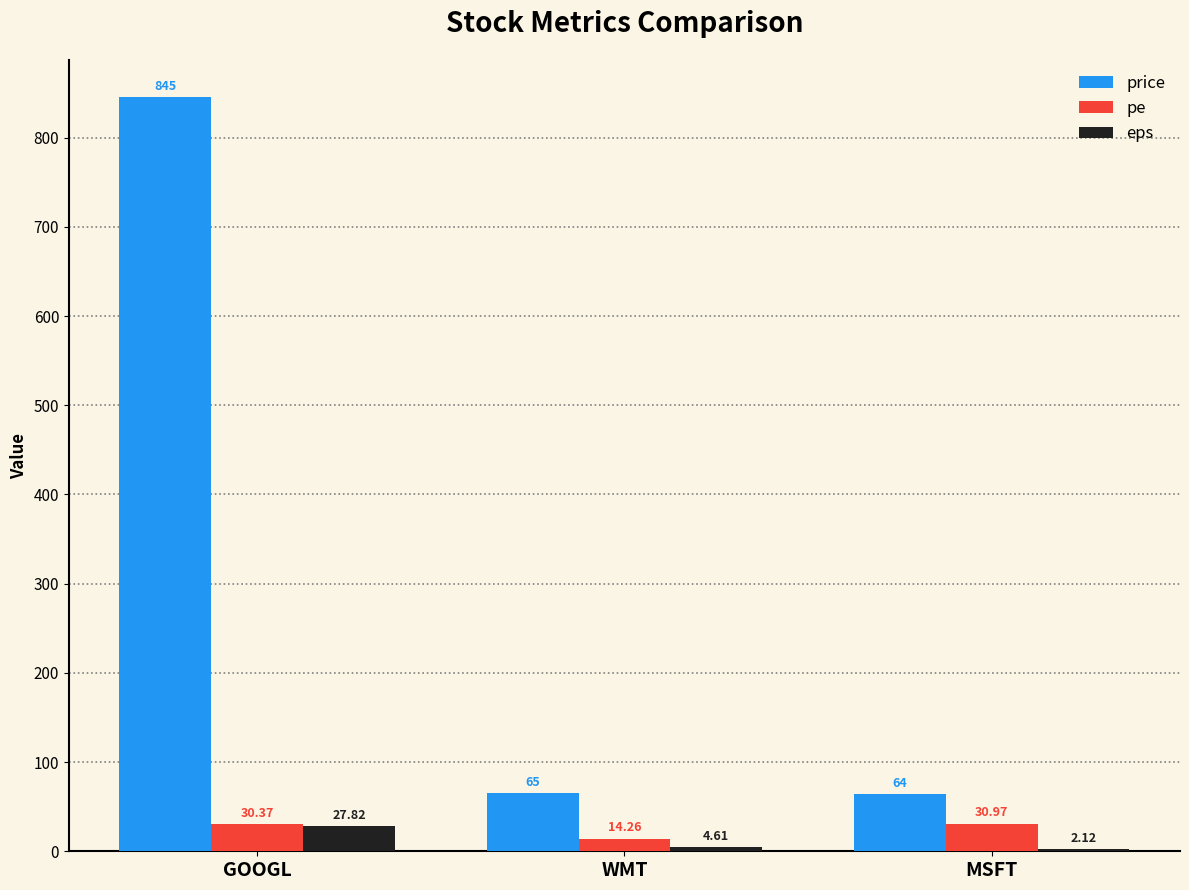

Which label corresponds to the largest value in the chart?

GOOGL